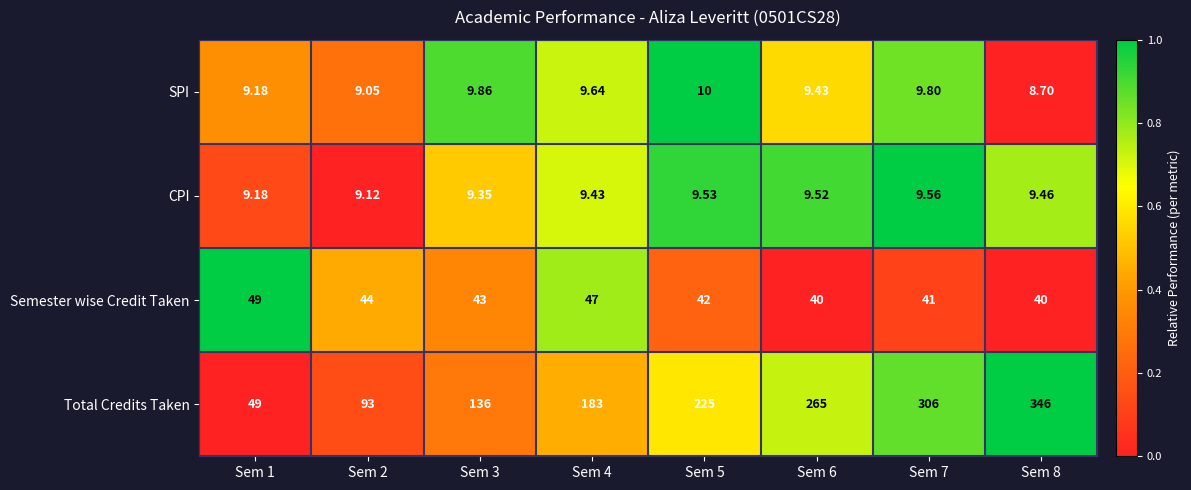

Rank the series by their maximum value, from lowest to highest.

CPI, SPI, Semester wise Credit Taken, Total Credits Taken